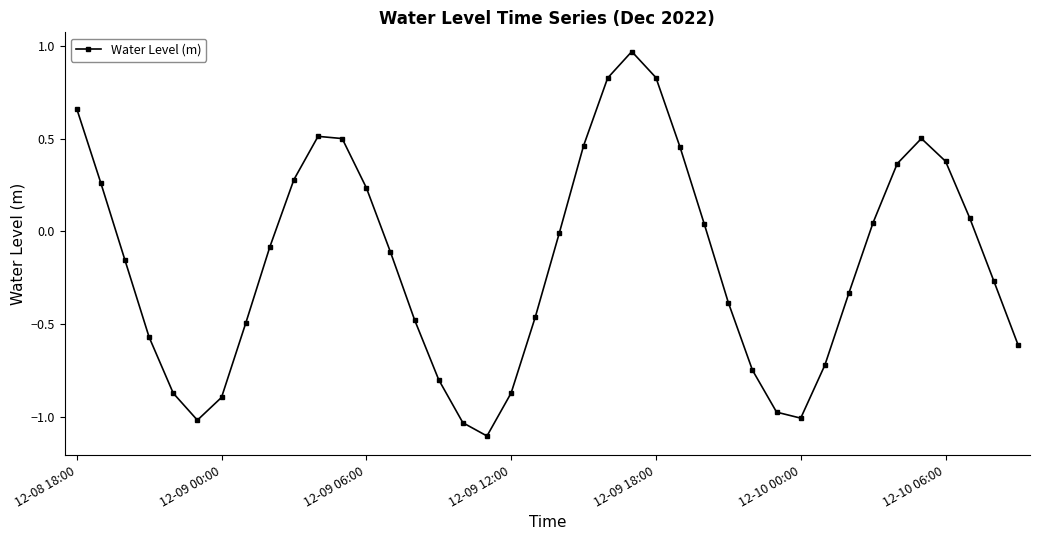

What is the value of the 14th point from the left?

-0.1